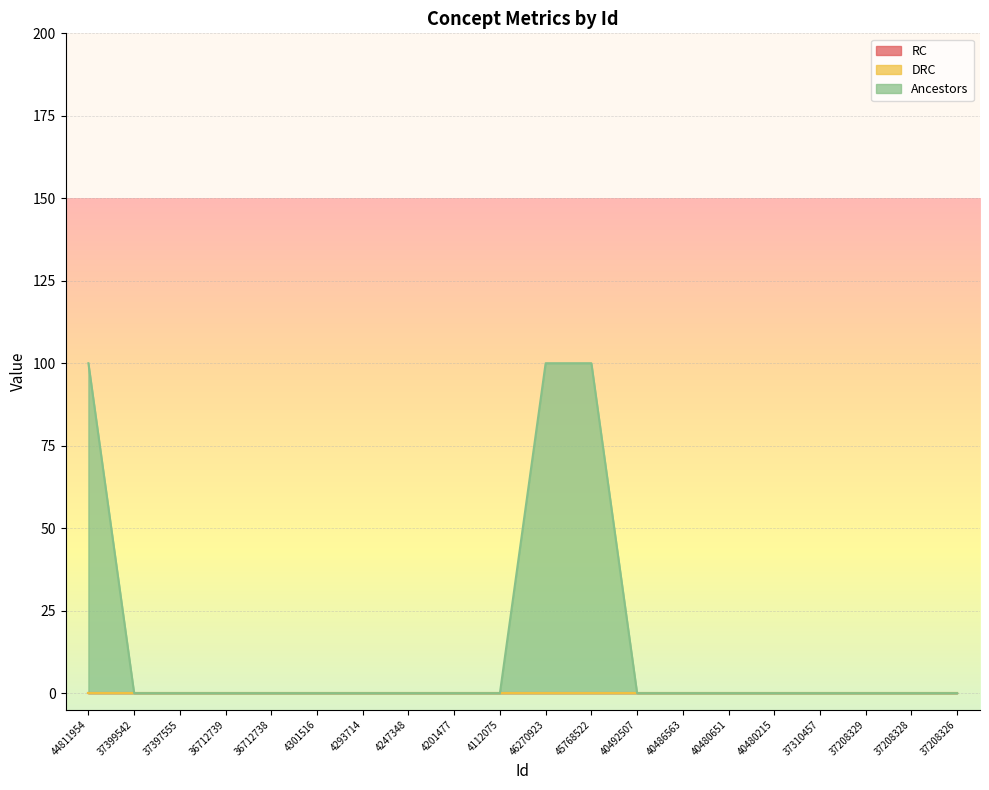

Reading left to right, what are all the values shown in this chart?

RC: 0	0	0	0	0	0	0	0	0	0	0	0	0	0	0	0	0	0	0	0
DRC: 0	0	0	0	0	0	0	0	0	0	0	0	0	0	0	0	0	0	0	0
Ancestors: 1	0	0	0	0	0	0	0	0	0	1	1	0	0	0	0	0	0	0	0